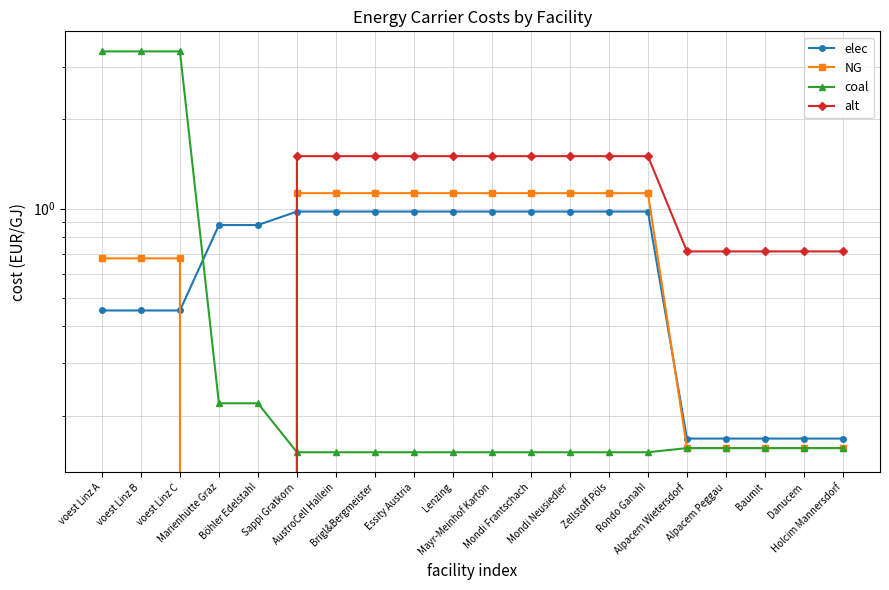

What is the sum of the elec values at Zellstoff Pöls and Holcim Mannersdorf?

1.1